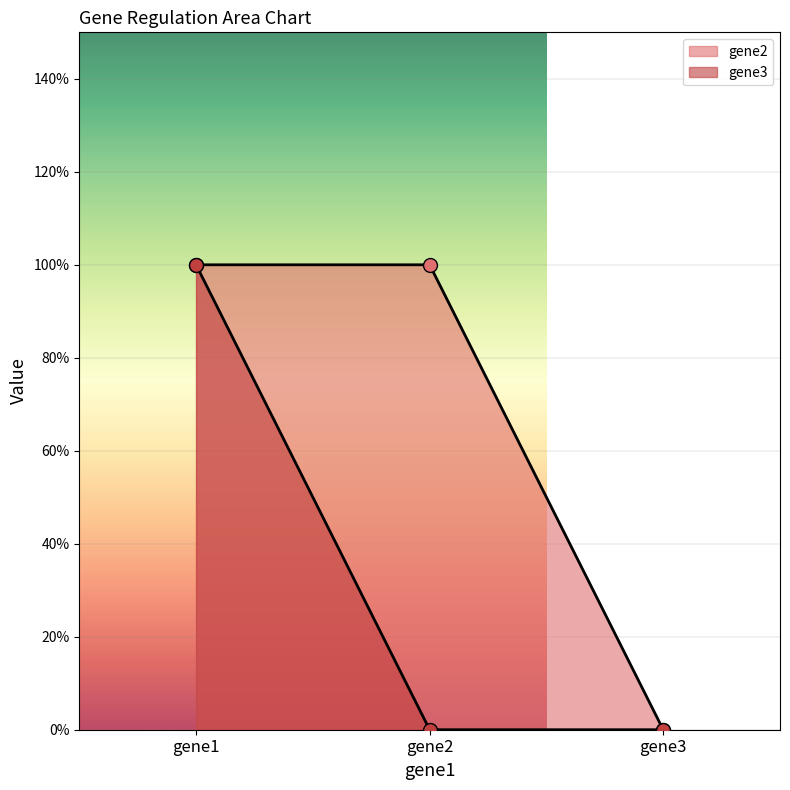

Reading left to right, list all the values displayed in this chart.

gene2: 1	1	0
gene3: 1	0	0